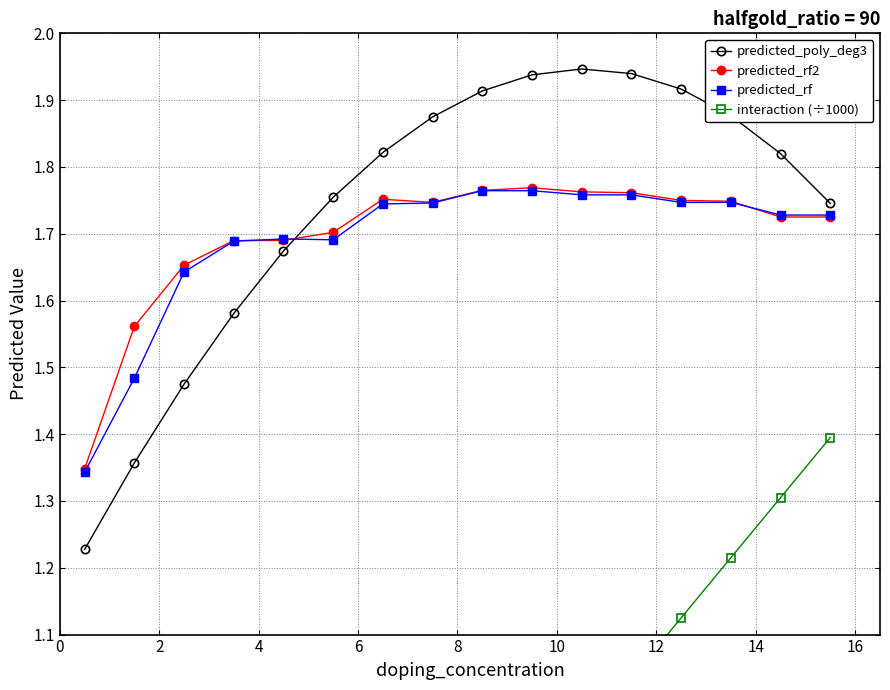

What is the difference between the maximum and minimum values in the predicted_rf series?

0.4